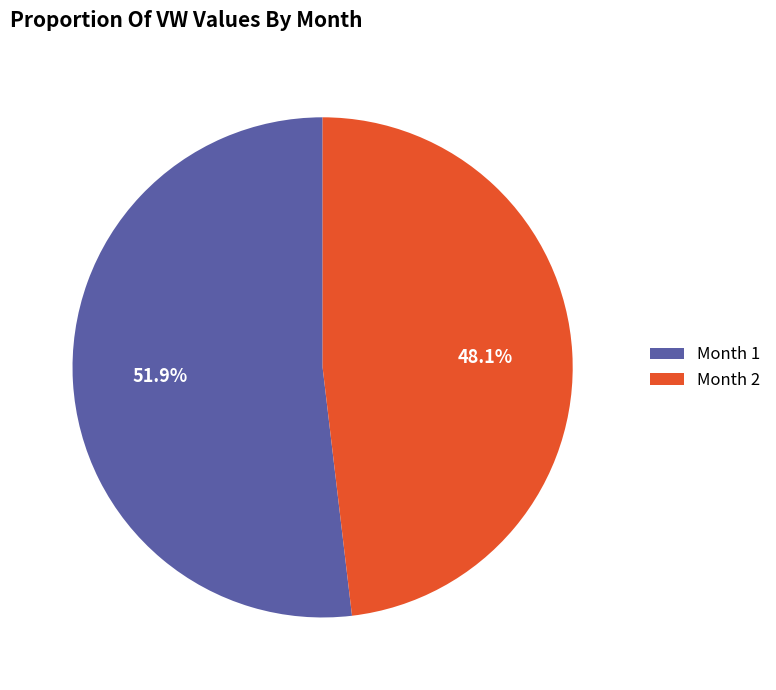

What percentage is NOT represented by Month 1?

48.1%